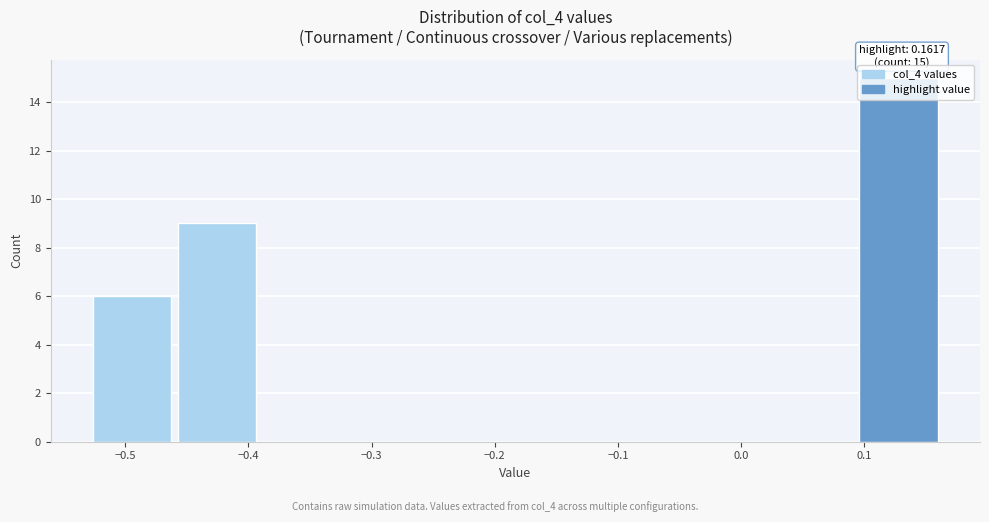

Over which range of the x-axis is the bar tallest?

0.10 to 0.17